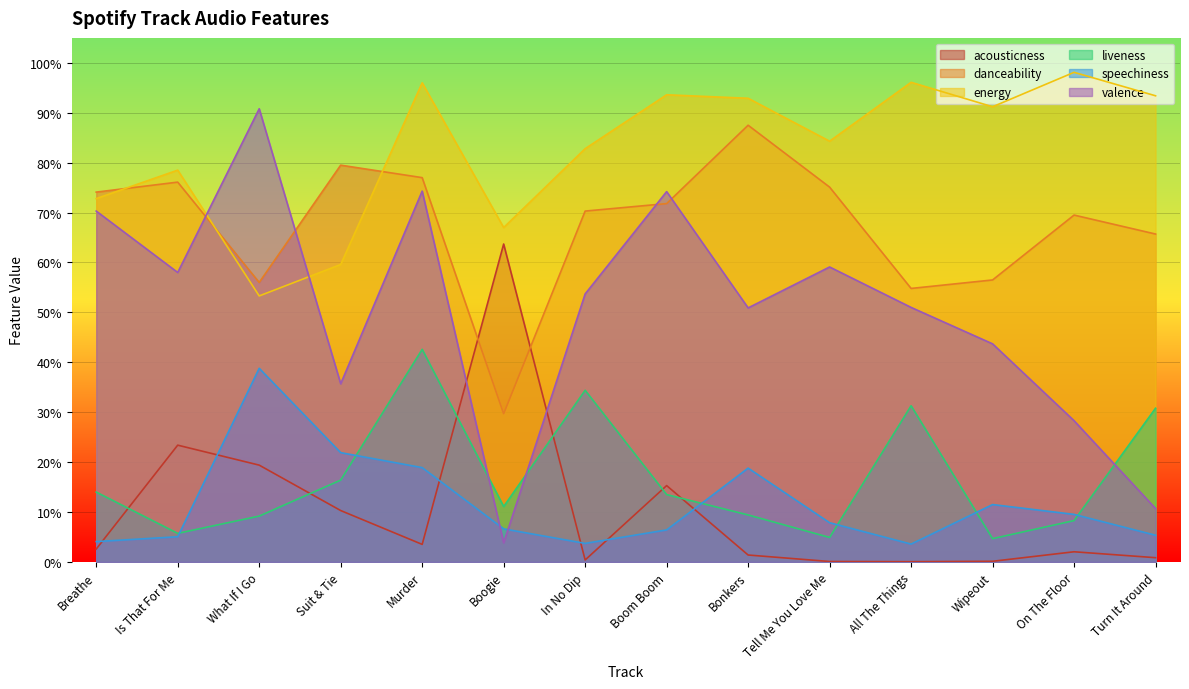

What is the label of the 1st point from the left?

Breathe